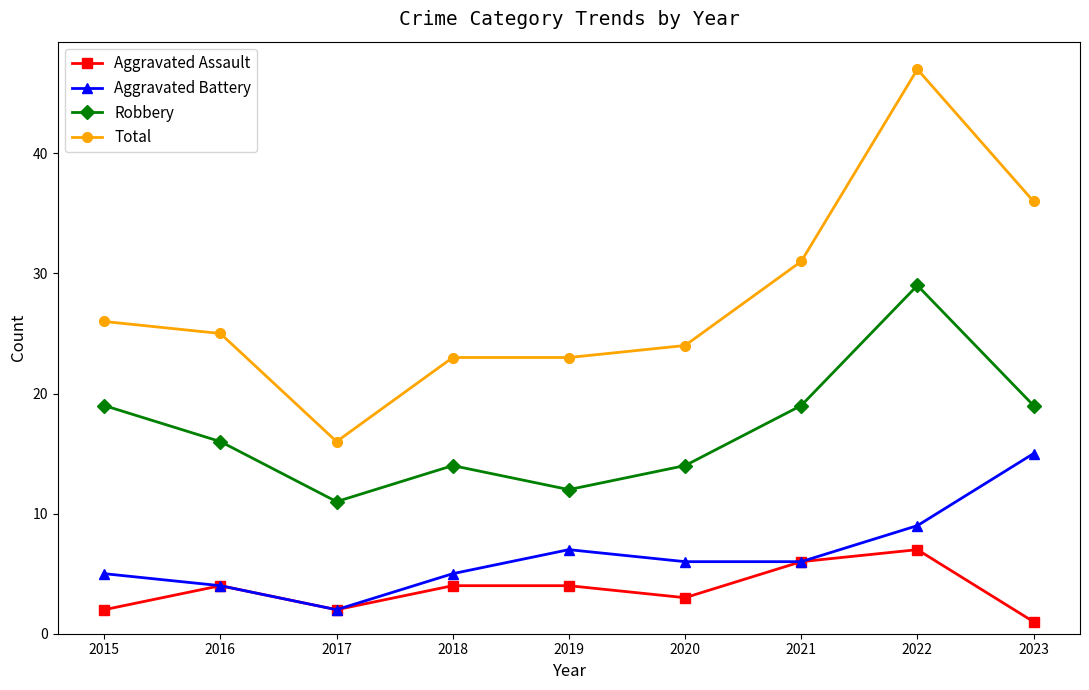

List the series in order of their peak value, highest first.

Total, Robbery, Aggravated Battery, Aggravated Assault